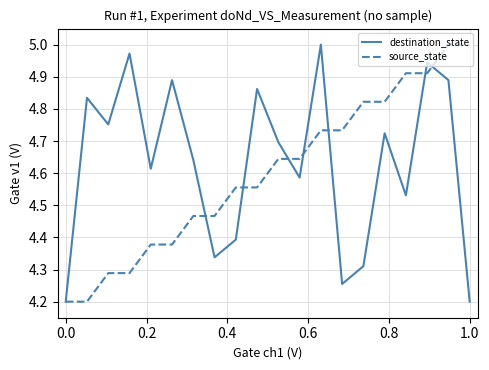

What is the minimum value shown in the chart?

4.2